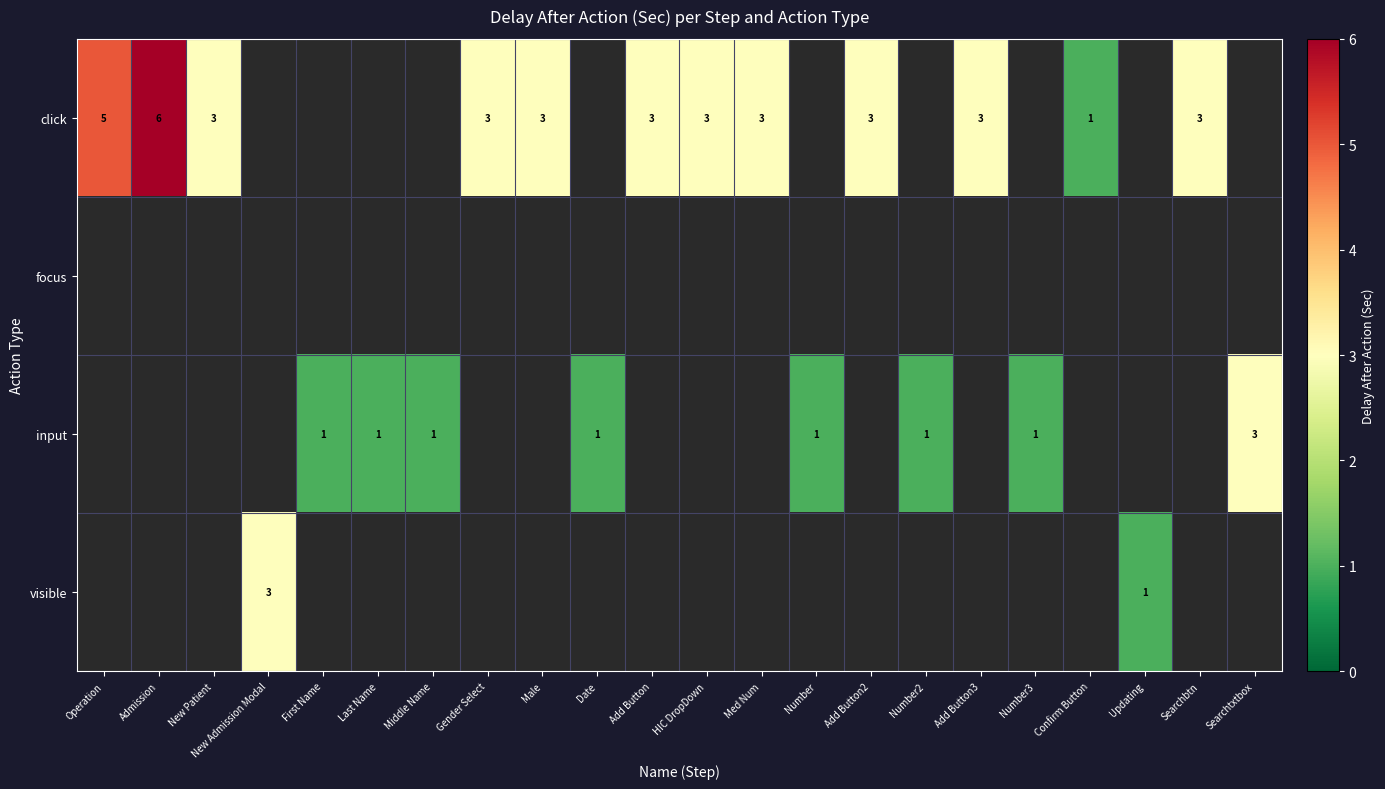

The click series shows 2 at Operation. True or false?

False